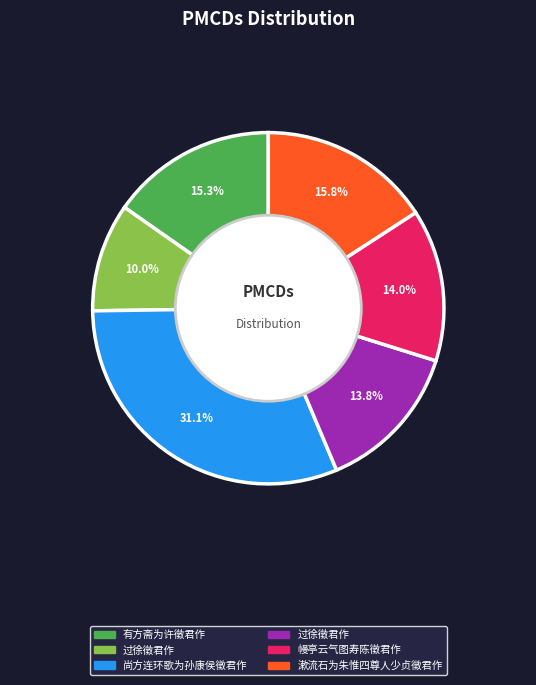

Count the number of slices in the pie.

6